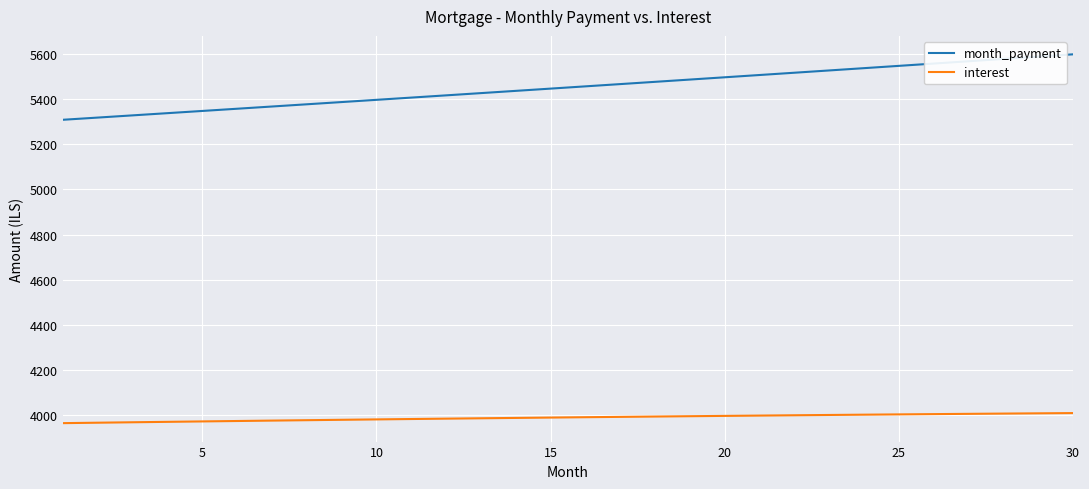

Rank the series by their average value, from highest to lowest.

month_payment, interest